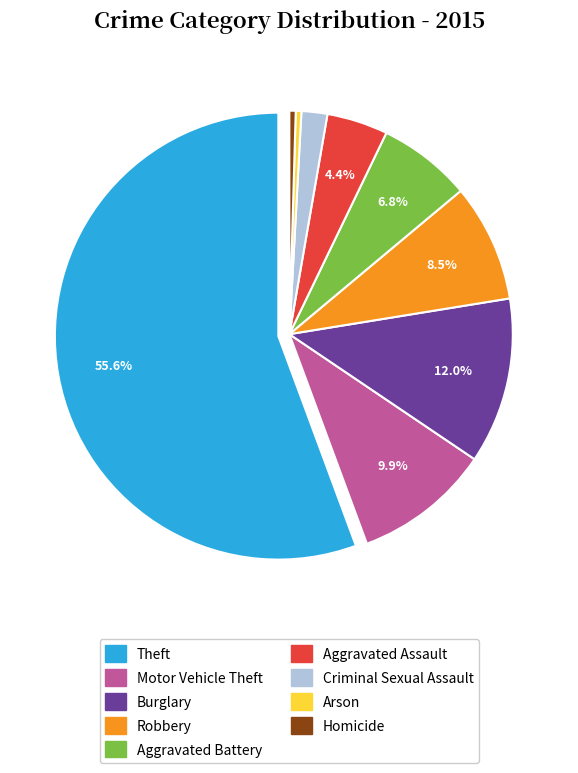

Combined, do Robbery and Burglary account for over 50%?

No